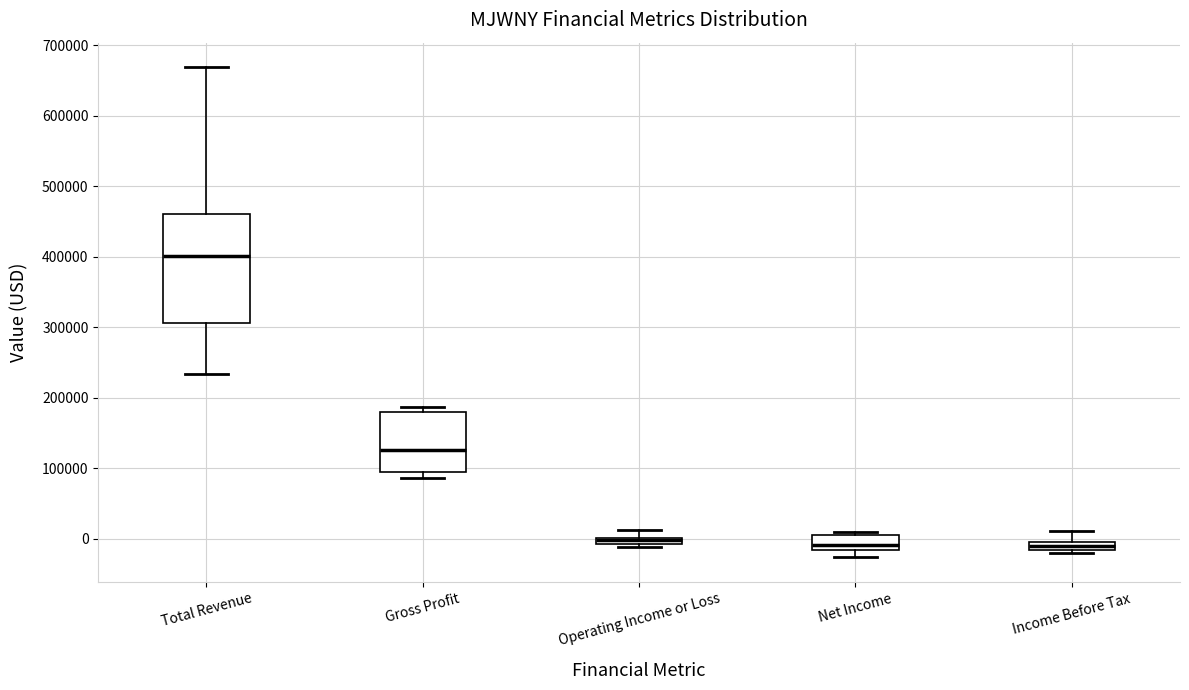

Where does the median line of the box for Gross Profit sit on the y-axis? The values are not printed on the chart, so give them approximately, as read against the axis.

130000